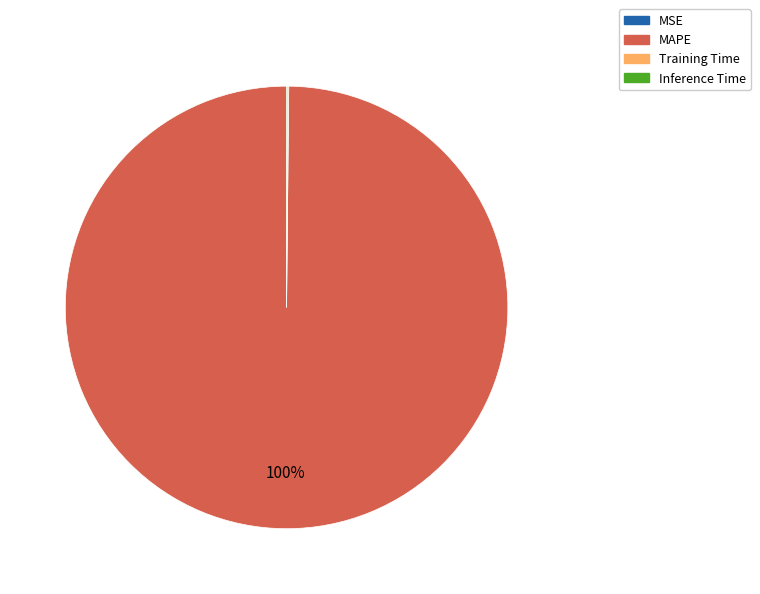

Which category accounts for the majority?

MAPE